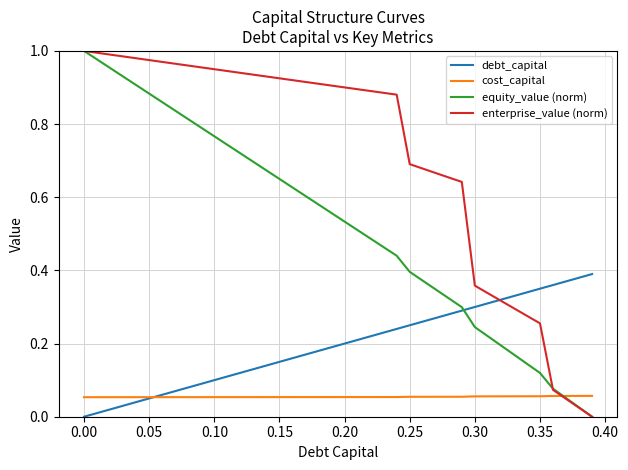

List the series in order of their overall mean, lowest first.

cost_capital, debt_capital, equity_value (norm), enterprise_value (norm)